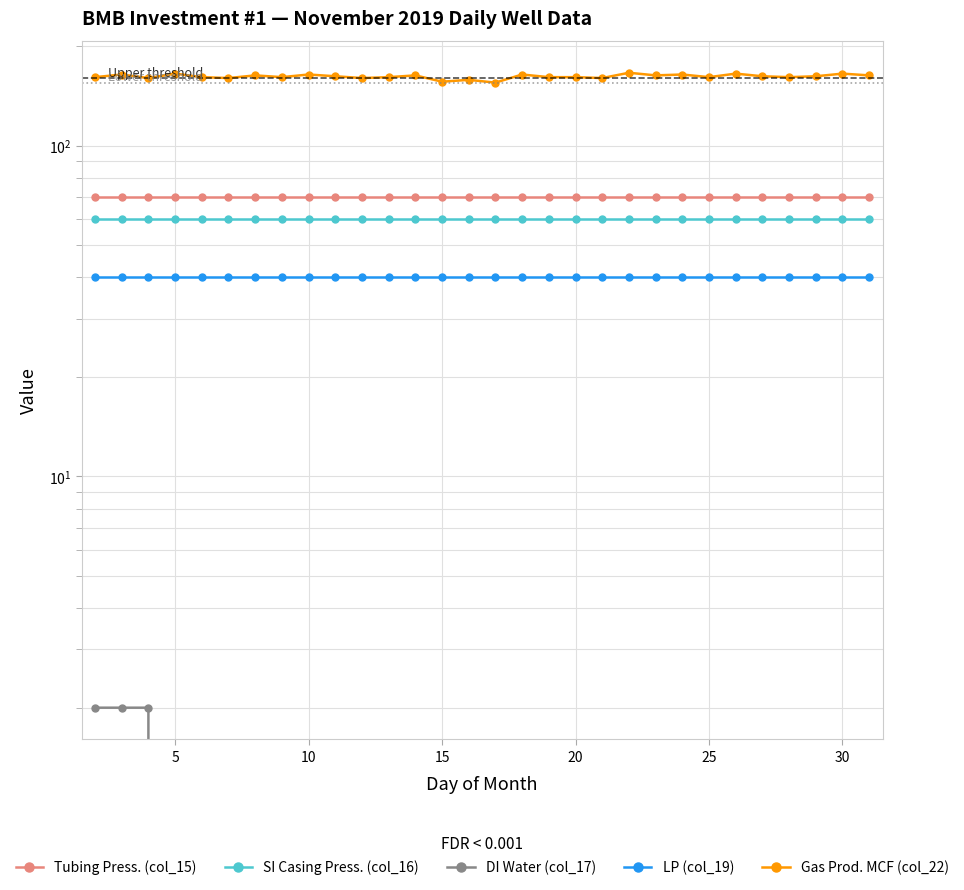

Which series has the largest range (max minus min)?

Gas Prod. MCF (col_22)